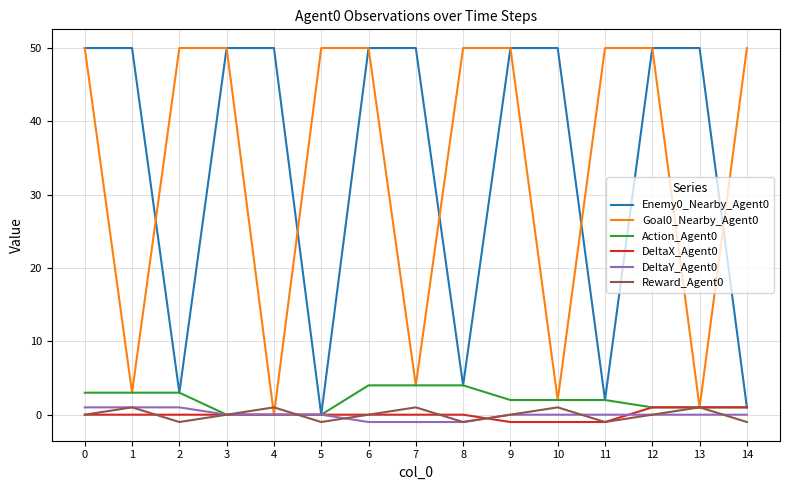

Reading left to right, extract all data points from this chart.

Enemy0_Nearby_Agent0: 50	50	3	50	50	0	50	50	4	50	50	2	50	50	1
Goal0_Nearby_Agent0: 50	3	50	50	0	50	50	4	50	50	2	50	50	1	50
Action_Agent0: 3	3	3	0	0	0	4	4	4	2	2	2	1	1	1
DeltaX_Agent0: 0	0	0	0	0	0	0	0	0	-1	-1	-1	1	1	1
DeltaY_Agent0: 1	1	1	0	0	0	-1	-1	-1	0	0	0	0	0	0
Reward_Agent0: 0	1	-1	0	1	-1	0	1	-1	0	1	-1	0	1	-1